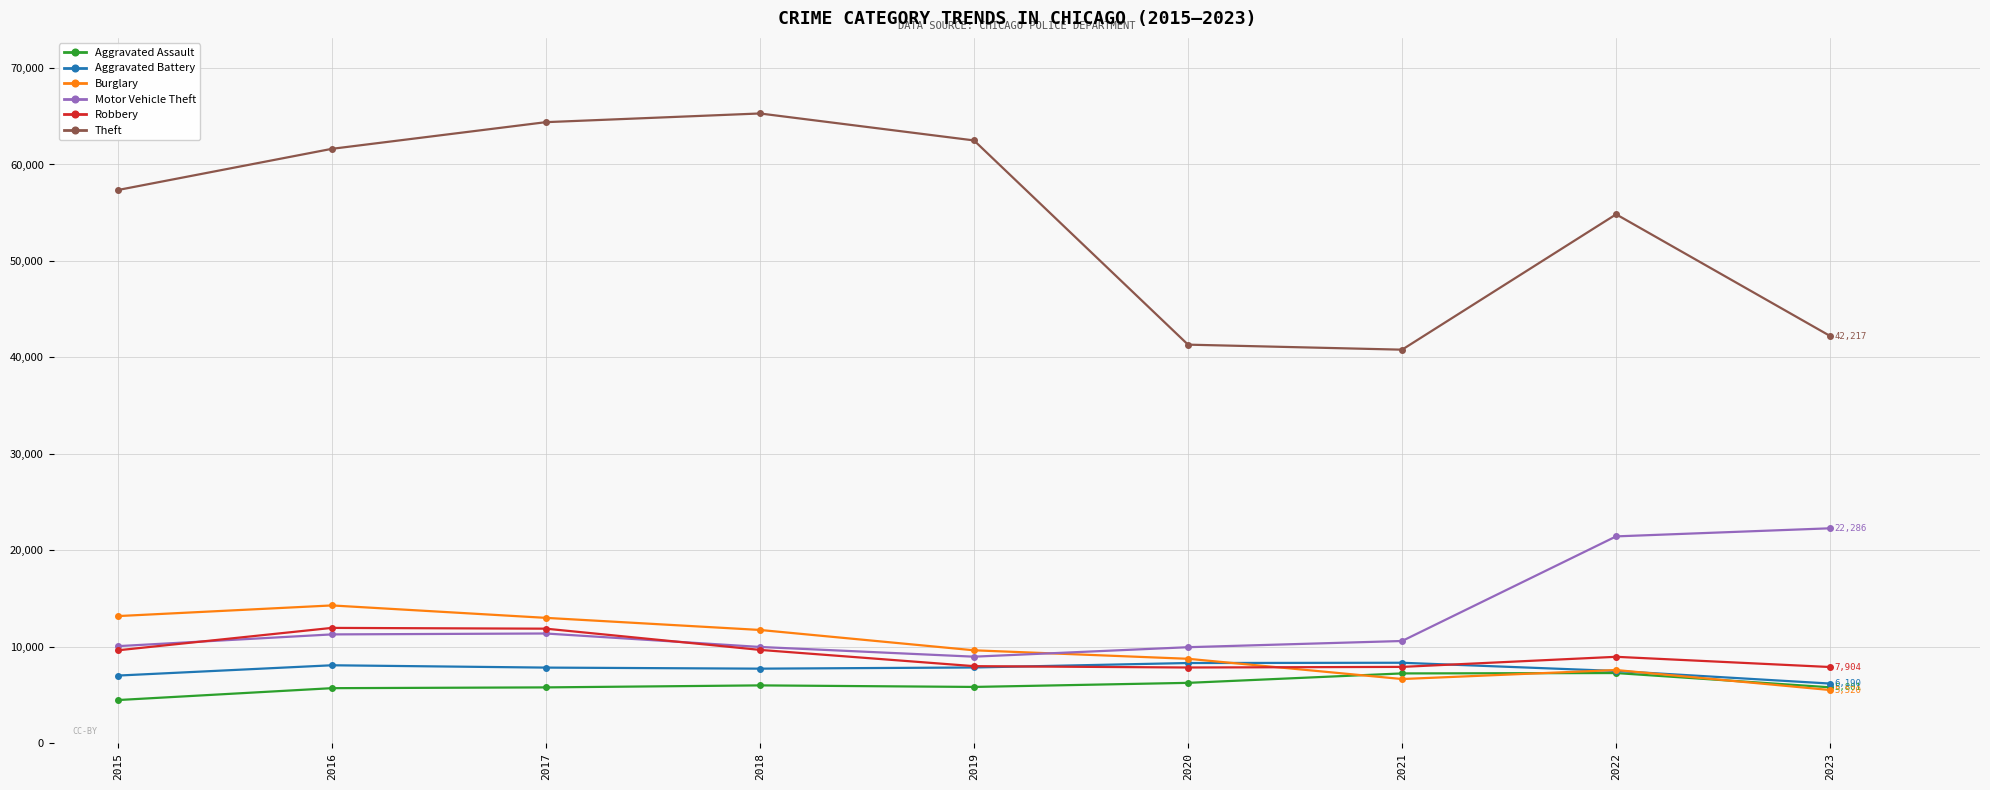

True or false: Theft has a value of 15669 at 2021.

False